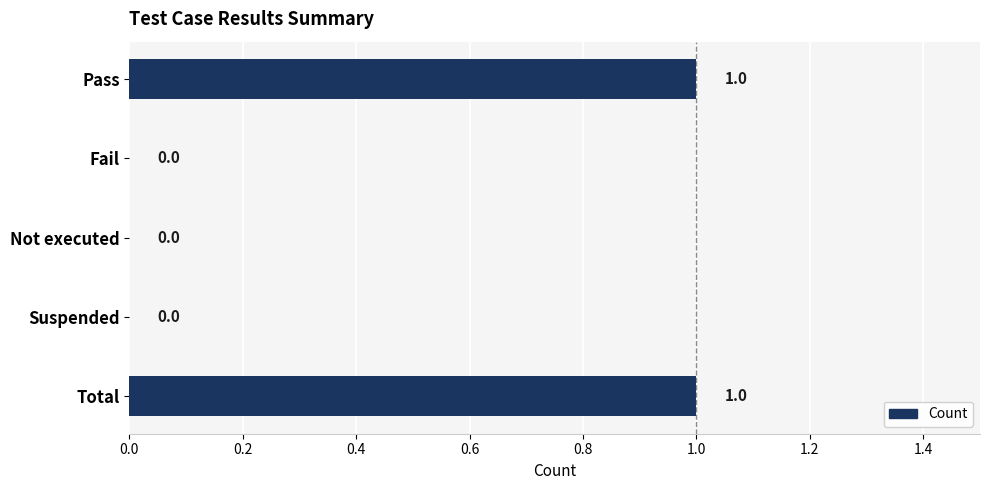

How many values are between 0 and 1?

5